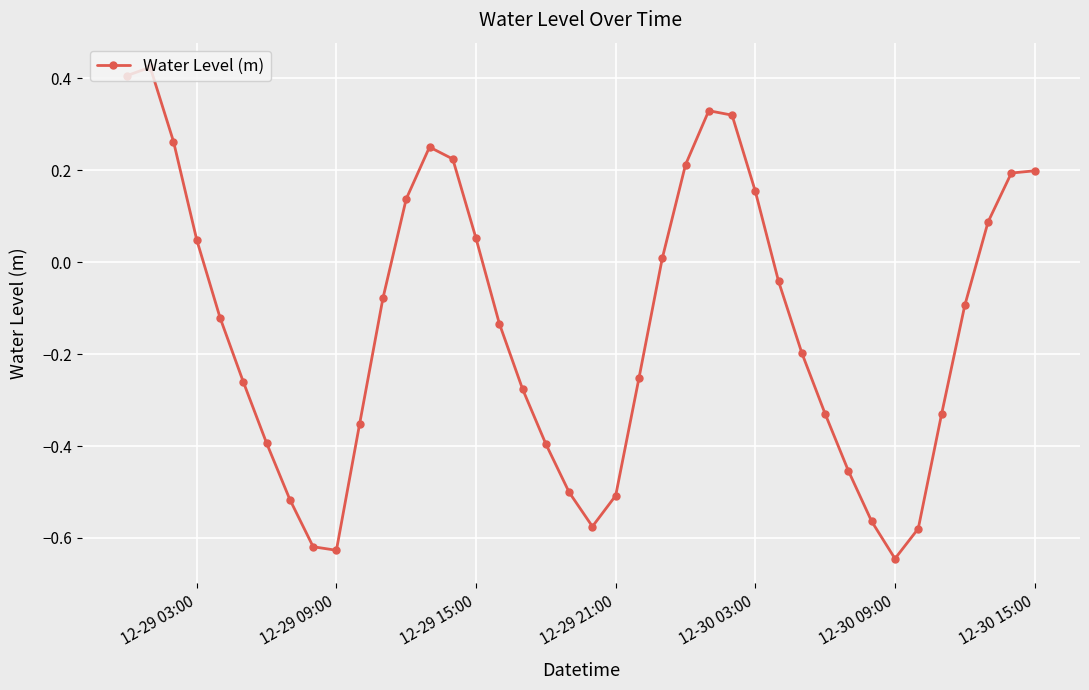

What is the difference between the second highest and second lowest values?

1.0